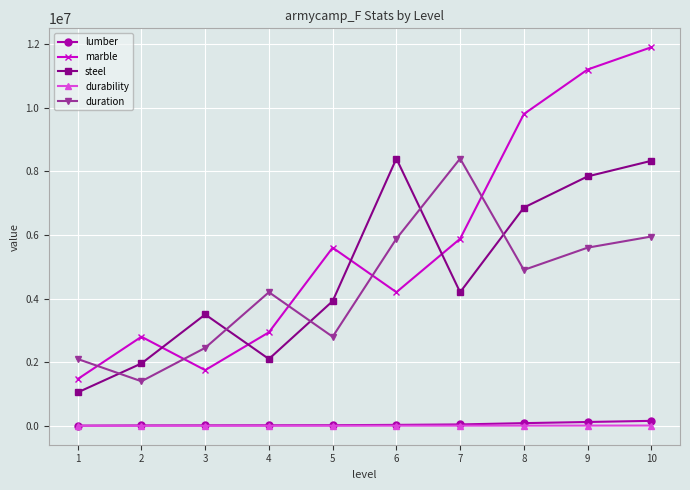

In duration, how many points are higher than both neighbors (excluding endpoints)?

2